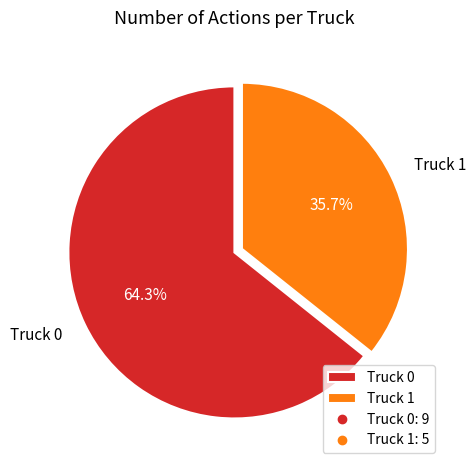

Which slice is the largest?

Truck 0